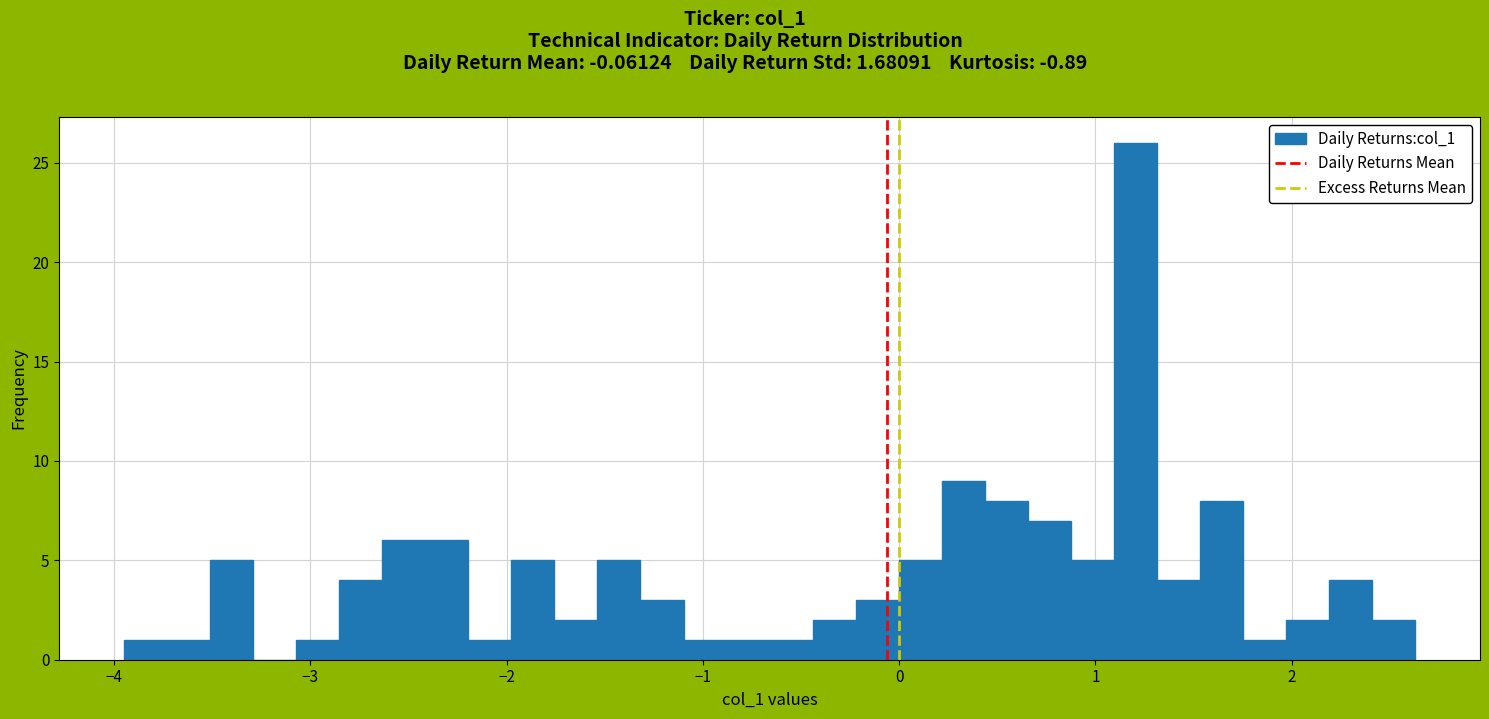

Around what value on the x-axis is the tallest bar? Give the approximate position of its centre, as read against the axis.

1.2